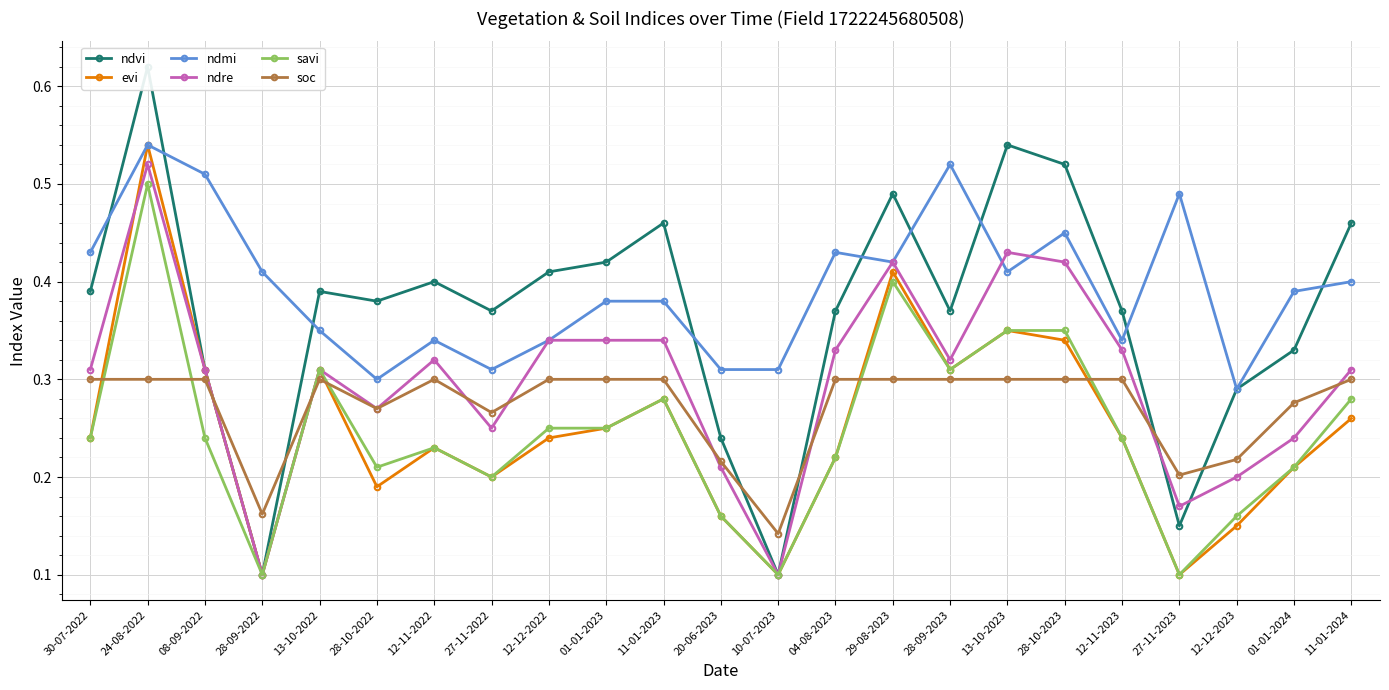

Reading left to right, extract all data points from this chart.

ndvi: 30-07-2022=0.4	24-08-2022=0.6	08-09-2022=0.3	28-09-2022=0.1	13-10-2022=0.4	28-10-2022=0.4	12-11-2022=0.4	27-11-2022=0.4	12-12-2022=0.4	01-01-2023=0.4	11-01-2023=0.5	20-06-2023=0.2	10-07-2023=0.1	04-08-2023=0.4	29-08-2023=0.5	28-09-2023=0.4	13-10-2023=0.5	28-10-2023=0.5	12-11-2023=0.4	27-11-2023=0.1	12-12-2023=0.3	01-01-2024=0.3	11-01-2024=0.5
evi: 30-07-2022=0.2	24-08-2022=0.5	08-09-2022=0.3	28-09-2022=0.1	13-10-2022=0.3	28-10-2022=0.2	12-11-2022=0.2	27-11-2022=0.2	12-12-2022=0.2	01-01-2023=0.2	11-01-2023=0.3	20-06-2023=0.2	10-07-2023=0.1	04-08-2023=0.2	29-08-2023=0.4	28-09-2023=0.3	13-10-2023=0.3	28-10-2023=0.3	12-11-2023=0.2	27-11-2023=0.1	12-12-2023=0.1	01-01-2024=0.2	11-01-2024=0.3
ndmi: 30-07-2022=0.4	24-08-2022=0.5	08-09-2022=0.5	28-09-2022=0.4	13-10-2022=0.3	28-10-2022=0.3	12-11-2022=0.3	27-11-2022=0.3	12-12-2022=0.3	01-01-2023=0.4	11-01-2023=0.4	20-06-2023=0.3	10-07-2023=0.3	04-08-2023=0.4	29-08-2023=0.4	28-09-2023=0.5	13-10-2023=0.4	28-10-2023=0.5	12-11-2023=0.3	27-11-2023=0.5	12-12-2023=0.3	01-01-2024=0.4	11-01-2024=0.4
ndre: 30-07-2022=0.3	24-08-2022=0.5	08-09-2022=0.3	28-09-2022=0.1	13-10-2022=0.3	28-10-2022=0.3	12-11-2022=0.3	27-11-2022=0.2	12-12-2022=0.3	01-01-2023=0.3	11-01-2023=0.3	20-06-2023=0.2	10-07-2023=0.1	04-08-2023=0.3	29-08-2023=0.4	28-09-2023=0.3	13-10-2023=0.4	28-10-2023=0.4	12-11-2023=0.3	27-11-2023=0.2	12-12-2023=0.2	01-01-2024=0.2	11-01-2024=0.3
savi: 30-07-2022=0.2	24-08-2022=0.5	08-09-2022=0.2	28-09-2022=0.1	13-10-2022=0.3	28-10-2022=0.2	12-11-2022=0.2	27-11-2022=0.2	12-12-2022=0.2	01-01-2023=0.2	11-01-2023=0.3	20-06-2023=0.2	10-07-2023=0.1	04-08-2023=0.2	29-08-2023=0.4	28-09-2023=0.3	13-10-2023=0.3	28-10-2023=0.3	12-11-2023=0.2	27-11-2023=0.1	12-12-2023=0.2	01-01-2024=0.2	11-01-2024=0.3
soc: 30-07-2022=0.3	24-08-2022=0.3	08-09-2022=0.3	28-09-2022=0.2	13-10-2022=0.3	28-10-2022=0.3	12-11-2022=0.3	27-11-2022=0.3	12-12-2022=0.3	01-01-2023=0.3	11-01-2023=0.3	20-06-2023=0.2	10-07-2023=0.1	04-08-2023=0.3	29-08-2023=0.3	28-09-2023=0.3	13-10-2023=0.3	28-10-2023=0.3	12-11-2023=0.3	27-11-2023=0.2	12-12-2023=0.2	01-01-2024=0.3	11-01-2024=0.3